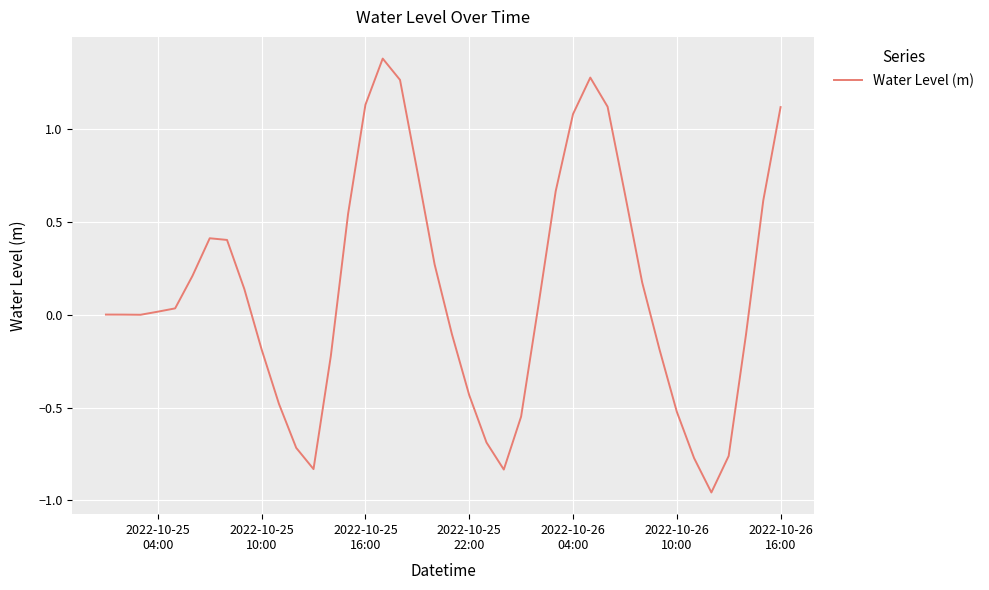

What is the greatest value displayed?

1.4